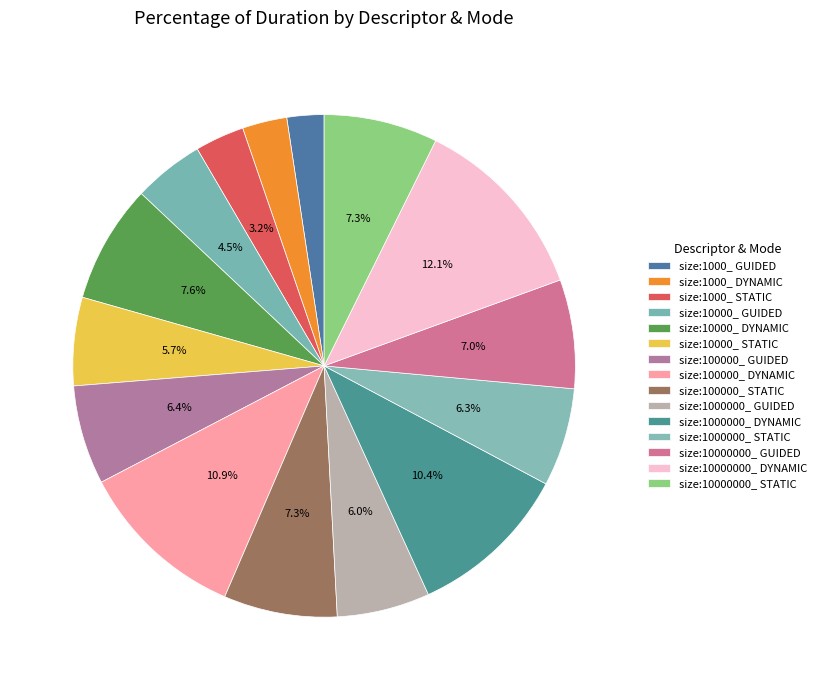

What percentage is NOT represented by size:10000_ STATIC?

94.3%